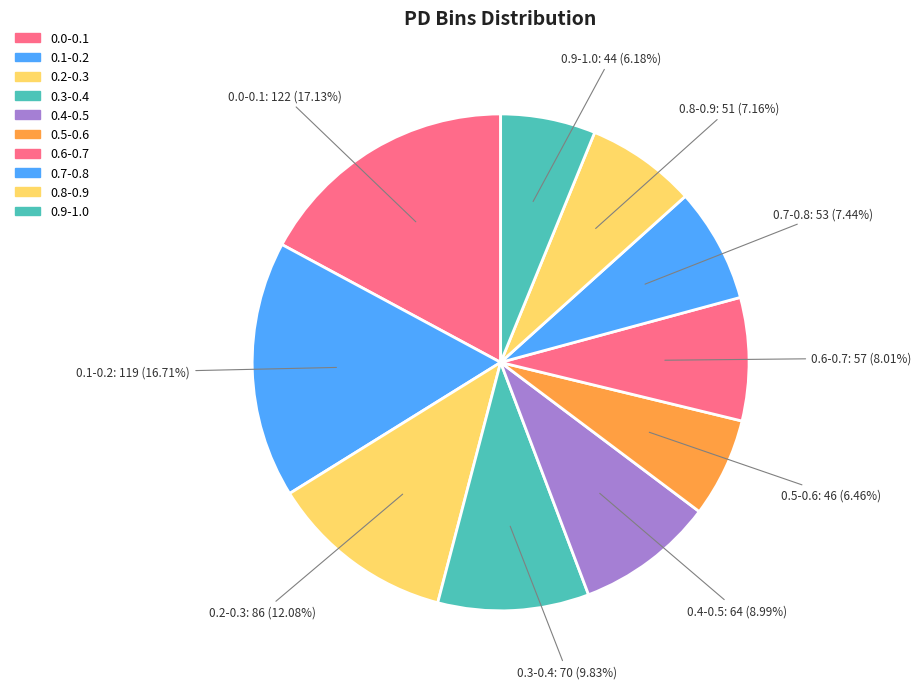

Which category has the smallest portion of the pie?

0.9-1.0